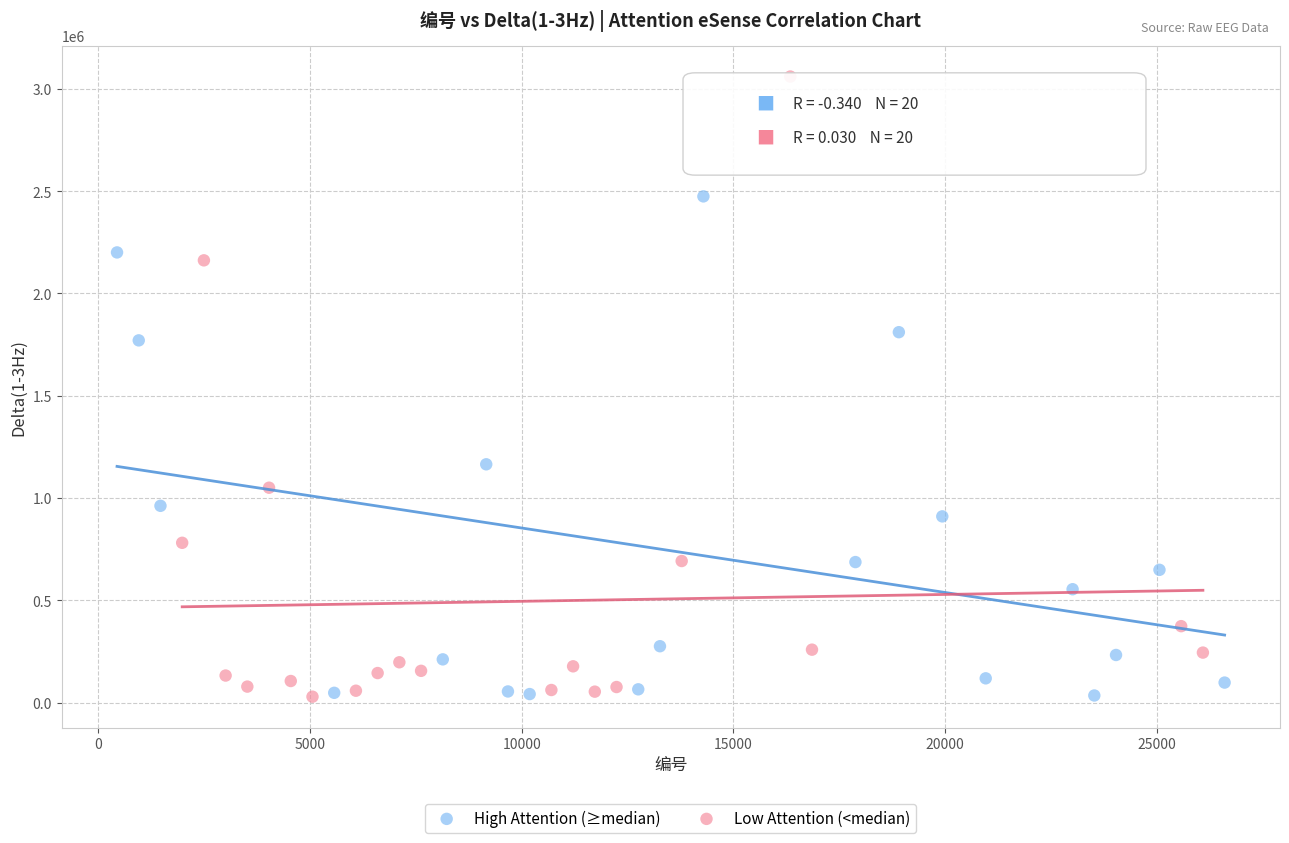

Which series reaches the maximum Y coordinate?

Low Attention (<median)